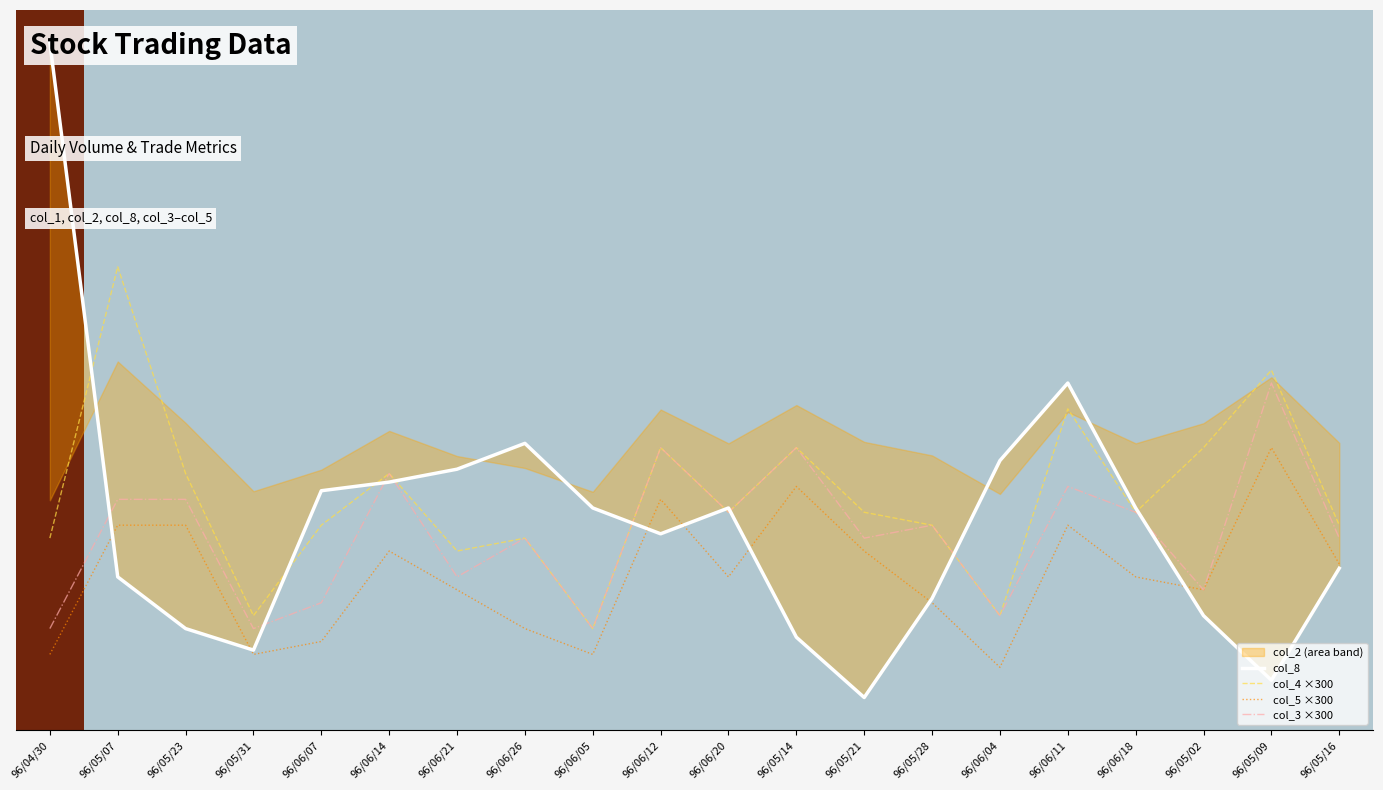

The col_8 series shows 232.0 at 96/04/30. True or false?

True